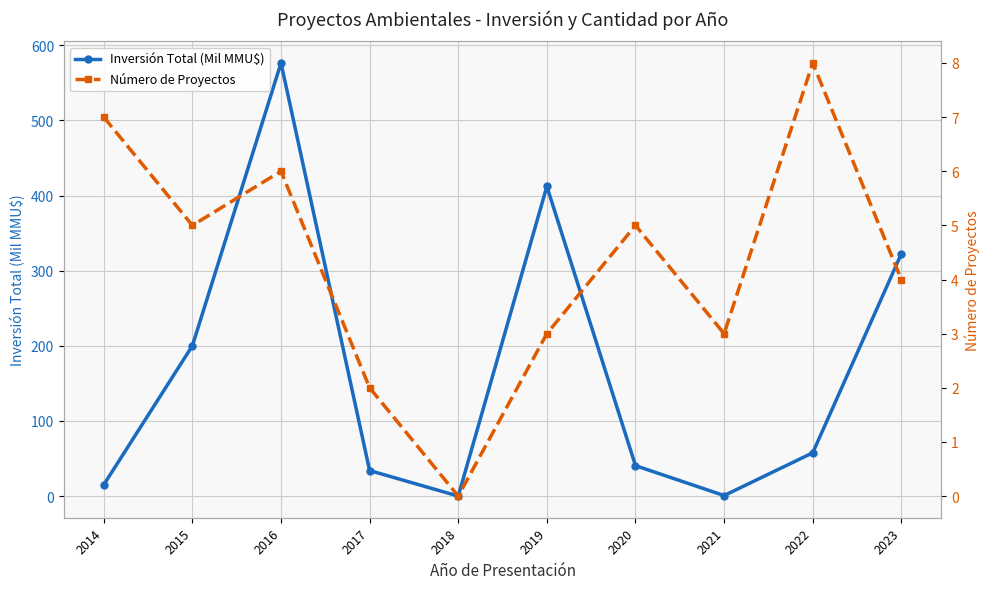

Reading left to right, what are all the values shown in this chart?

Inversión Total (Mil MMU$): 15.0	200.0	576.4	34.0	0.0	412.2	40.5	0.7	57.6	322.5
Número de Proyectos: 7.0	5.0	6.0	2.0	0.0	3.0	5.0	3.0	8.0	4.0